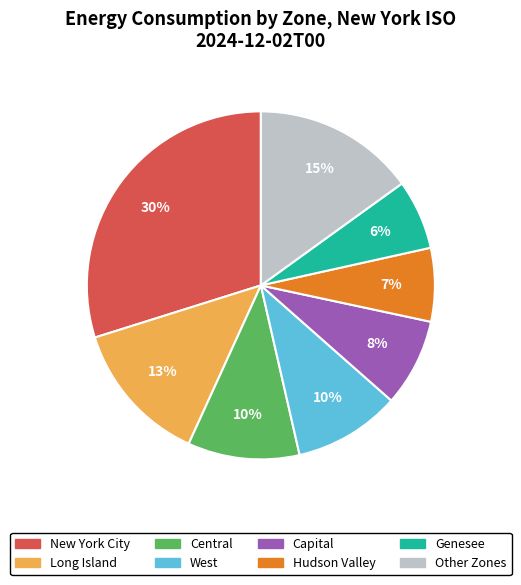

Does any single category account for the majority?

No